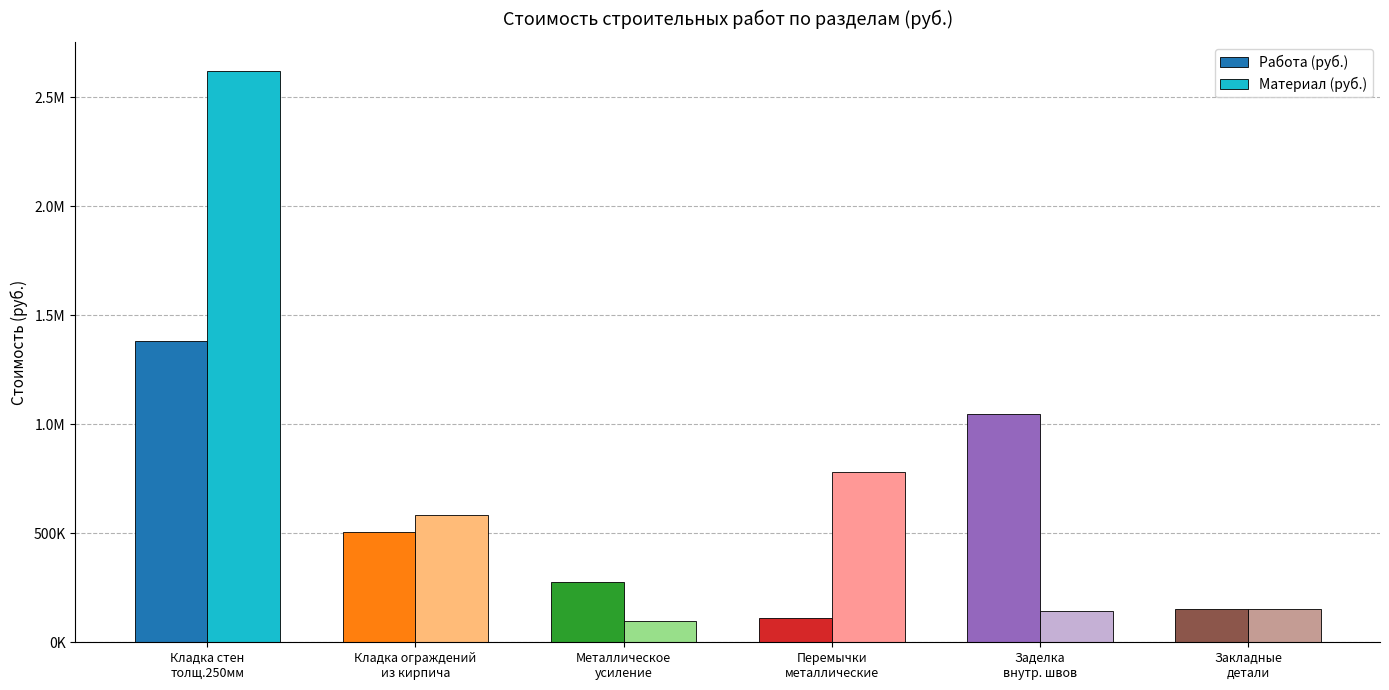

Are the bars horizontal?

No